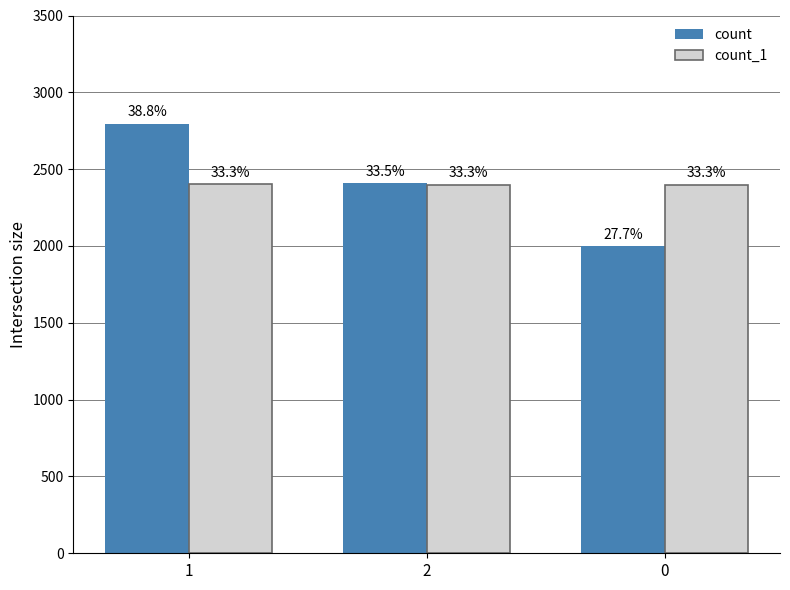

What is the value of the count_1 bar at the 1st from the left?

2401